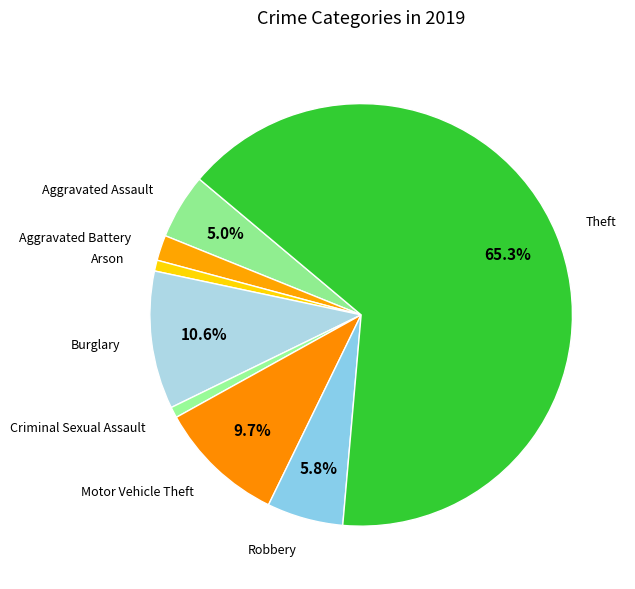

To the nearest percent, what is the average slice percentage?

12%